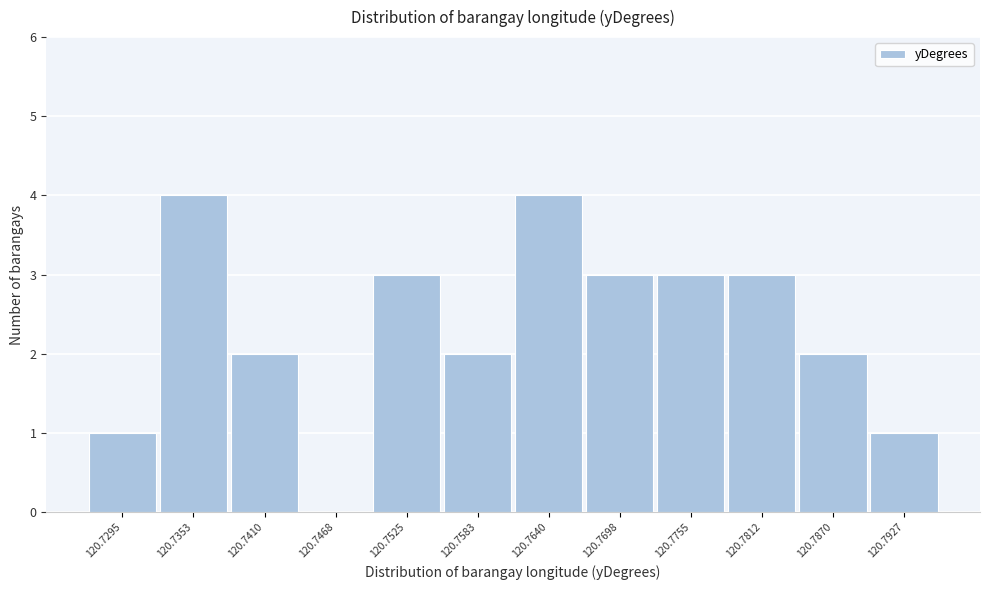

Reading right to left, what are all the values shown in this chart?

120.7927=1	120.7870=2	120.7812=3	120.7755=3	120.7698=3	120.7640=4	120.7583=2	120.7525=3	120.7468=0	120.7410=2	120.7353=4	120.7295=1